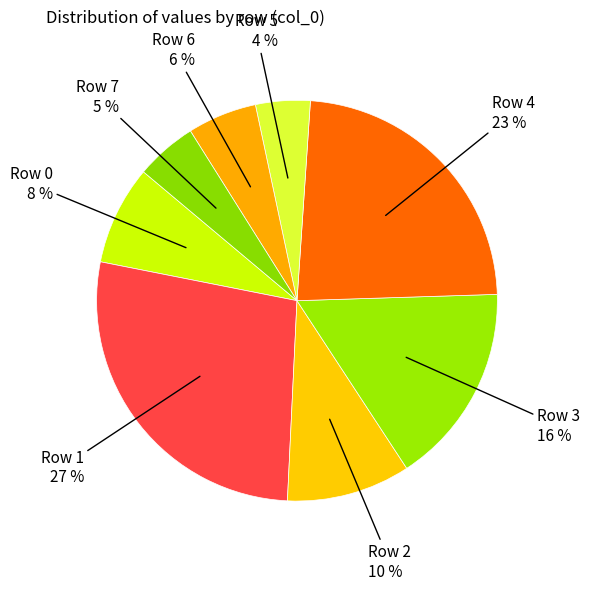

The Row 7 slice represents 18% of the pie. True or false?

False